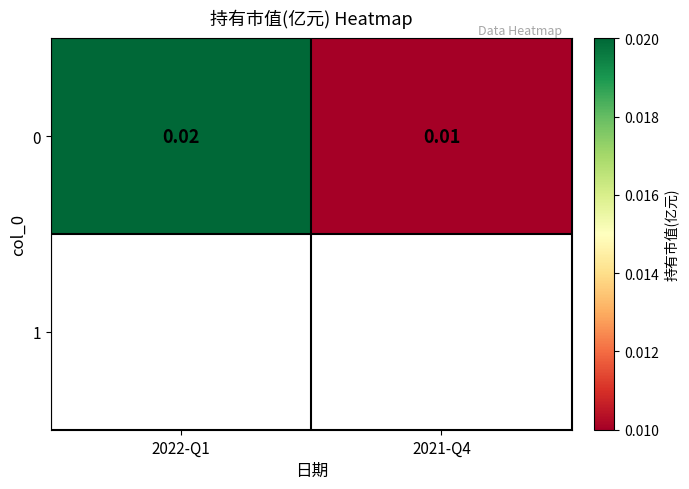

Which category has the highest value across all series?

2022-Q1